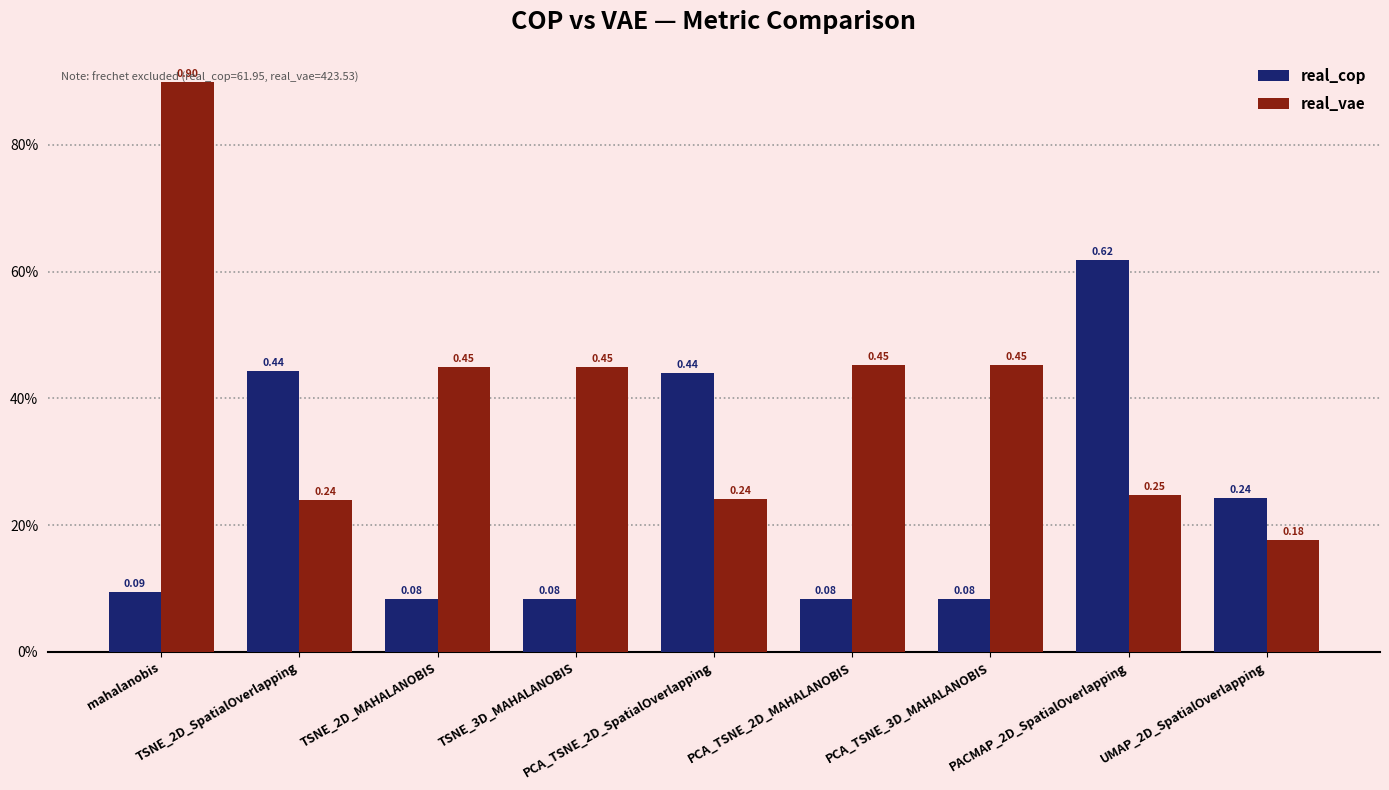

Reading right to left, transcribe all the data shown in this chart.

real_cop: UMAP_2D_SpatialOverlapping=0.2	PACMAP_2D_SpatialOverlapping=0.6	PCA_TSNE_3D_MAHALANOBIS=0.1	PCA_TSNE_2D_MAHALANOBIS=0.1	PCA_TSNE_2D_SpatialOverlapping=0.4	TSNE_3D_MAHALANOBIS=0.1	TSNE_2D_MAHALANOBIS=0.1	TSNE_2D_SpatialOverlapping=0.4	mahalanobis=0.1
real_vae: UMAP_2D_SpatialOverlapping=0.2	PACMAP_2D_SpatialOverlapping=0.2	PCA_TSNE_3D_MAHALANOBIS=0.5	PCA_TSNE_2D_MAHALANOBIS=0.5	PCA_TSNE_2D_SpatialOverlapping=0.2	TSNE_3D_MAHALANOBIS=0.4	TSNE_2D_MAHALANOBIS=0.4	TSNE_2D_SpatialOverlapping=0.2	mahalanobis=0.9